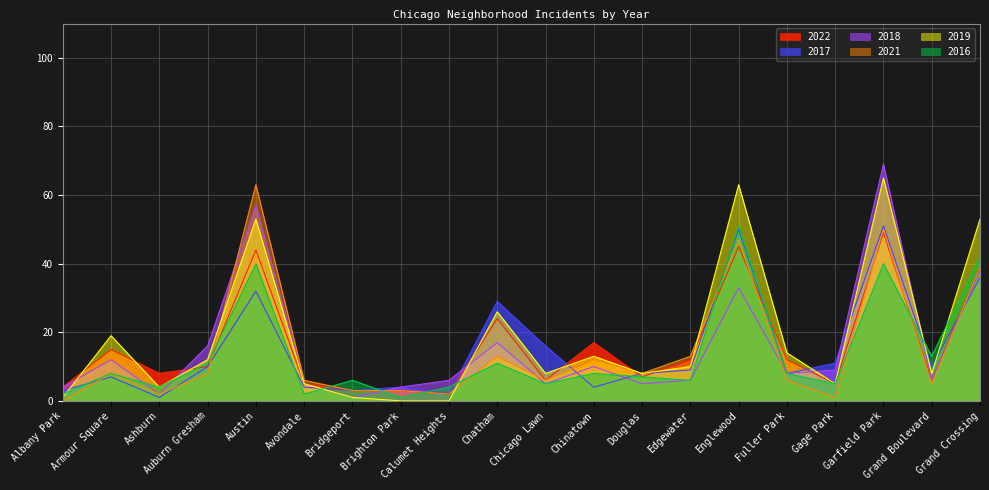

What is the label of the 10th point from the right?

Chicago Lawn